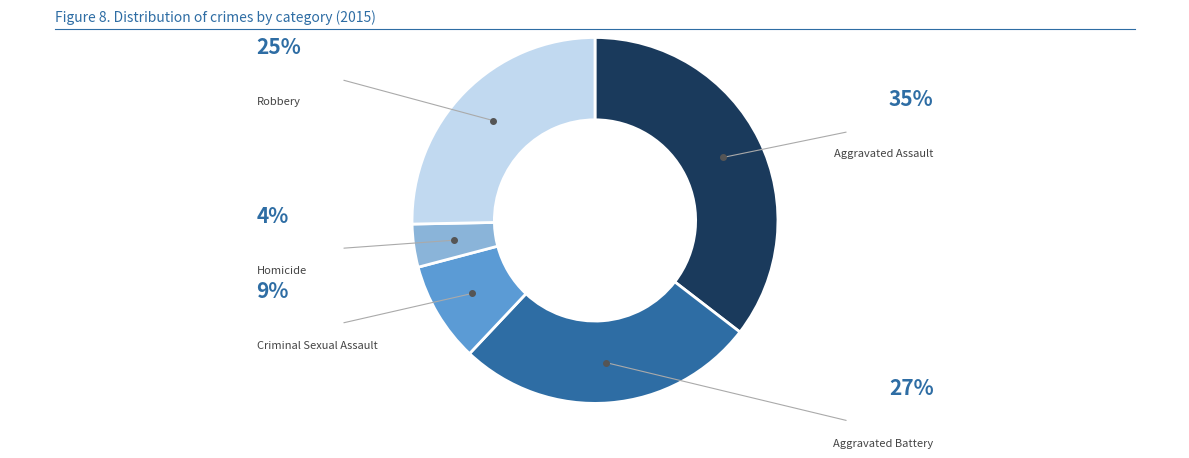

Is it true that Homicide is 4% of the pie?

True